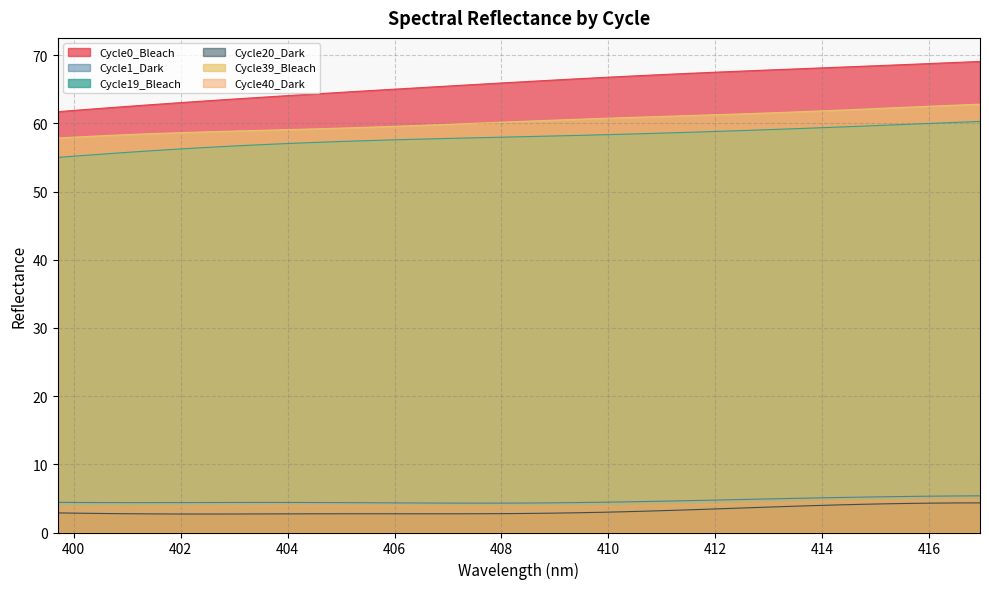

What is the value of the Cycle0_Bleach point at the 38th from the left?

68.8